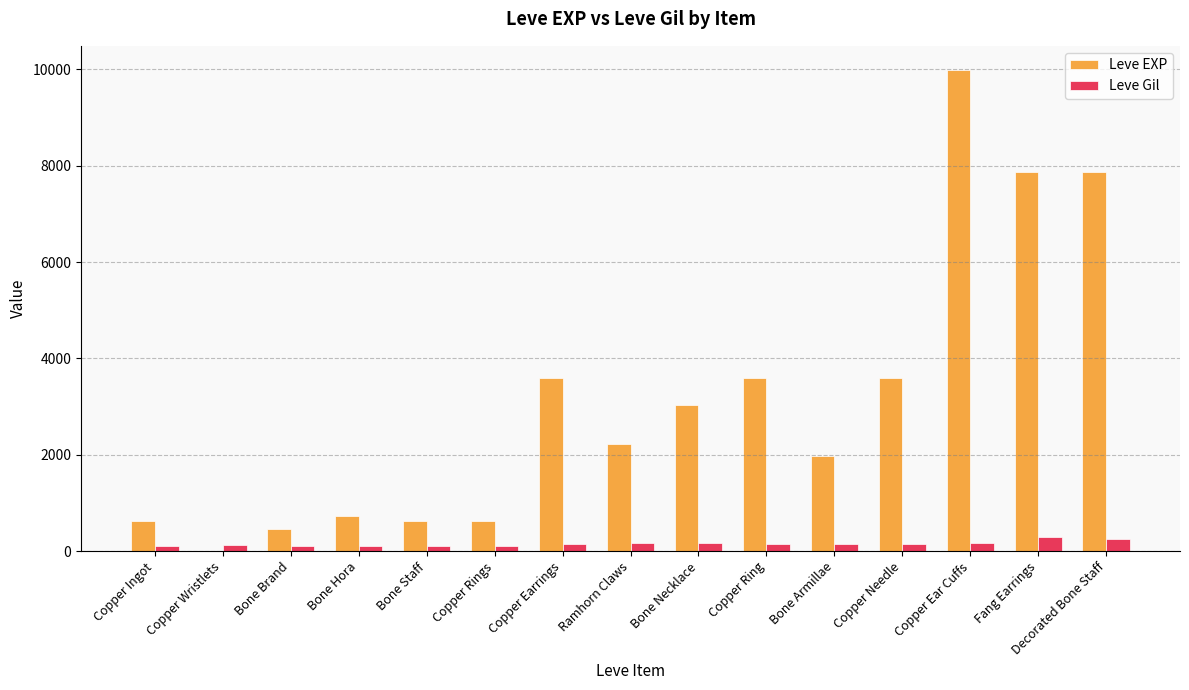

What is the total value across all series at Copper Ingot?

743